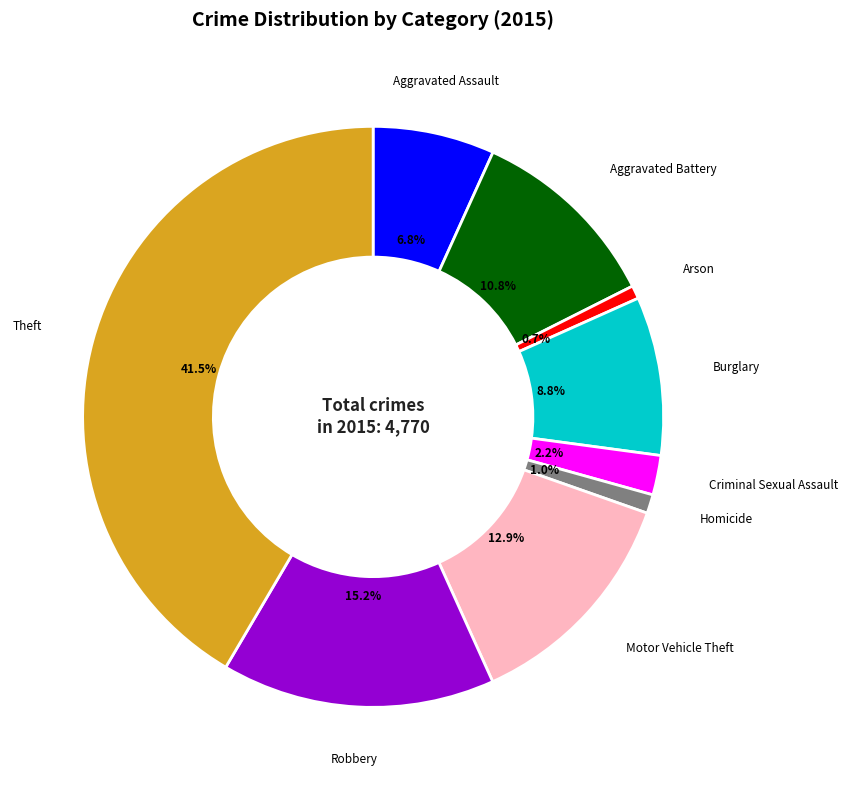

Is there a majority slice in this chart?

No